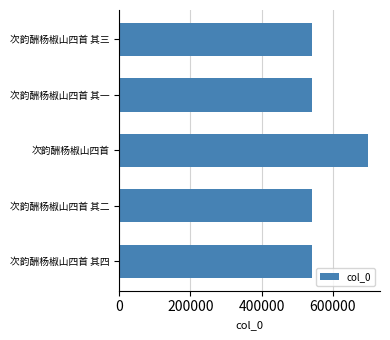

True or false: the data shows 167460 at 次韵酬杨椒山四首 其一.

False